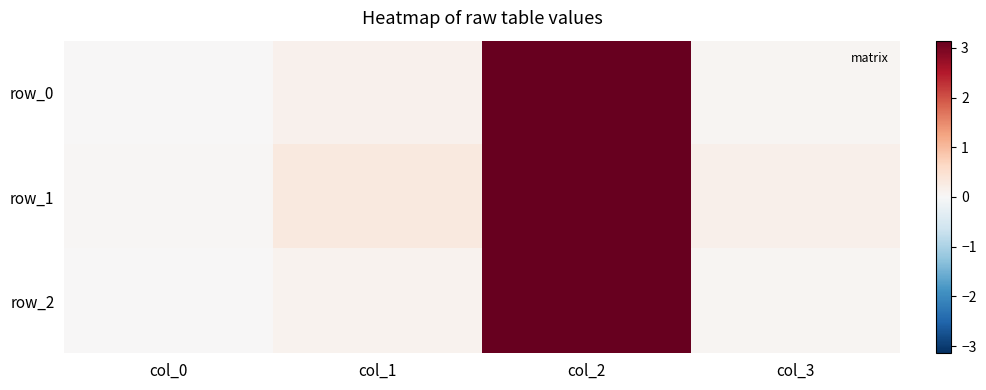

List the series in order of their peak value, highest first.

row_1, row_0, row_2